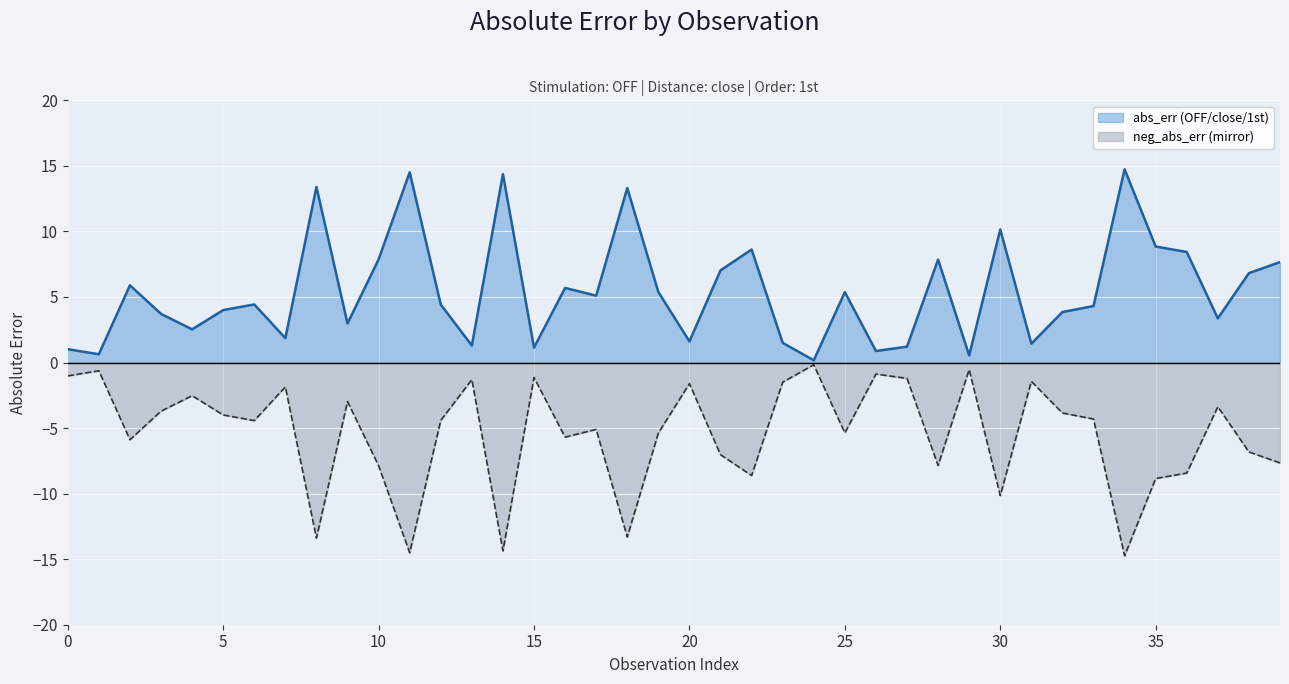

Does the chart display data point markers on the line(s)?

No